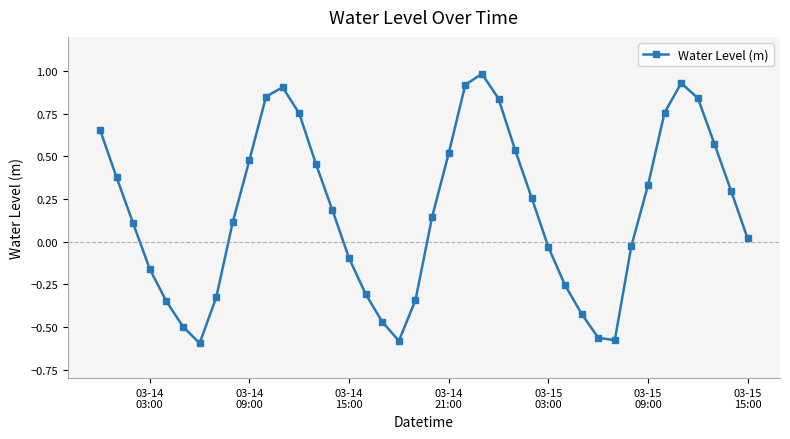

True or false: there are more than 0 points higher than both neighbors.

True